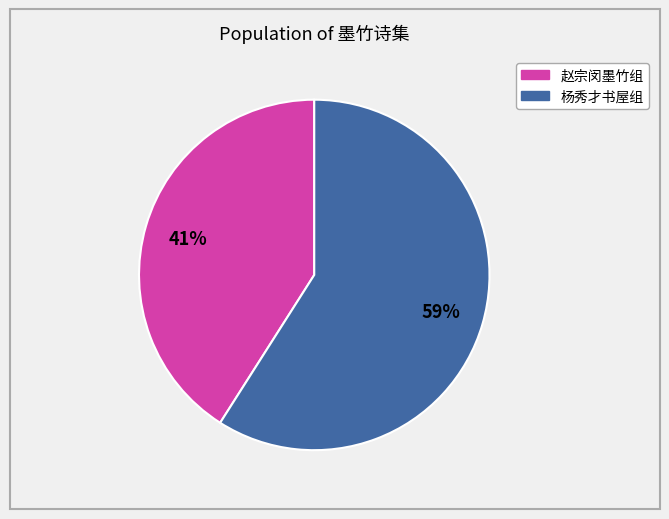

Is there a majority slice in this chart?

Yes